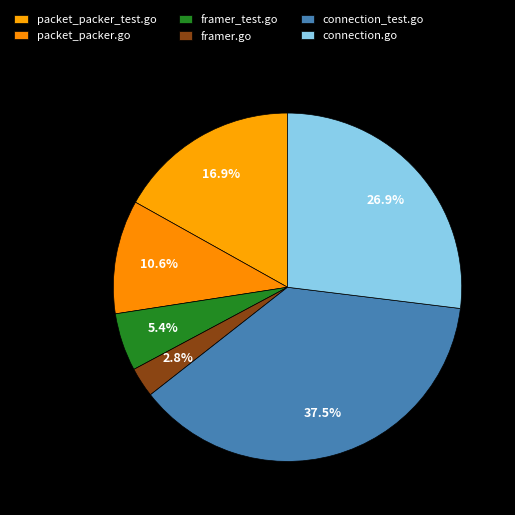

How many slices are in this pie chart?

6